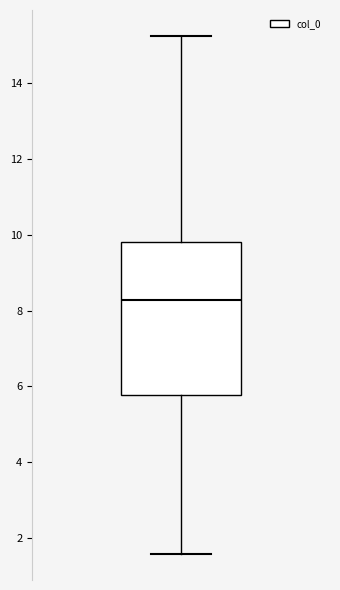

Transcribe this box plot: give where the median line is, the range the box spans, and where the two whiskers end, as read against the y-axis. The values are not printed on the chart, so give them approximately, as read against the axis.

median 8.2, box 5.8 to 9.8, whiskers 1.6 to 15.2